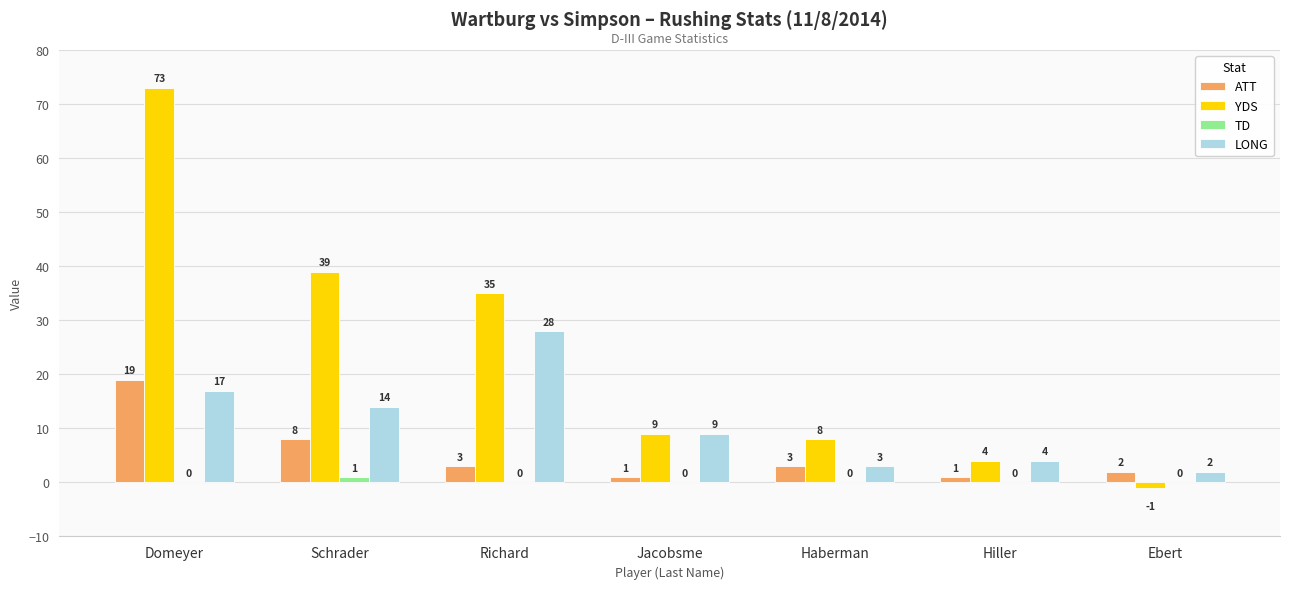

The LONG series shows 9 at Jacobsme. True or false?

True